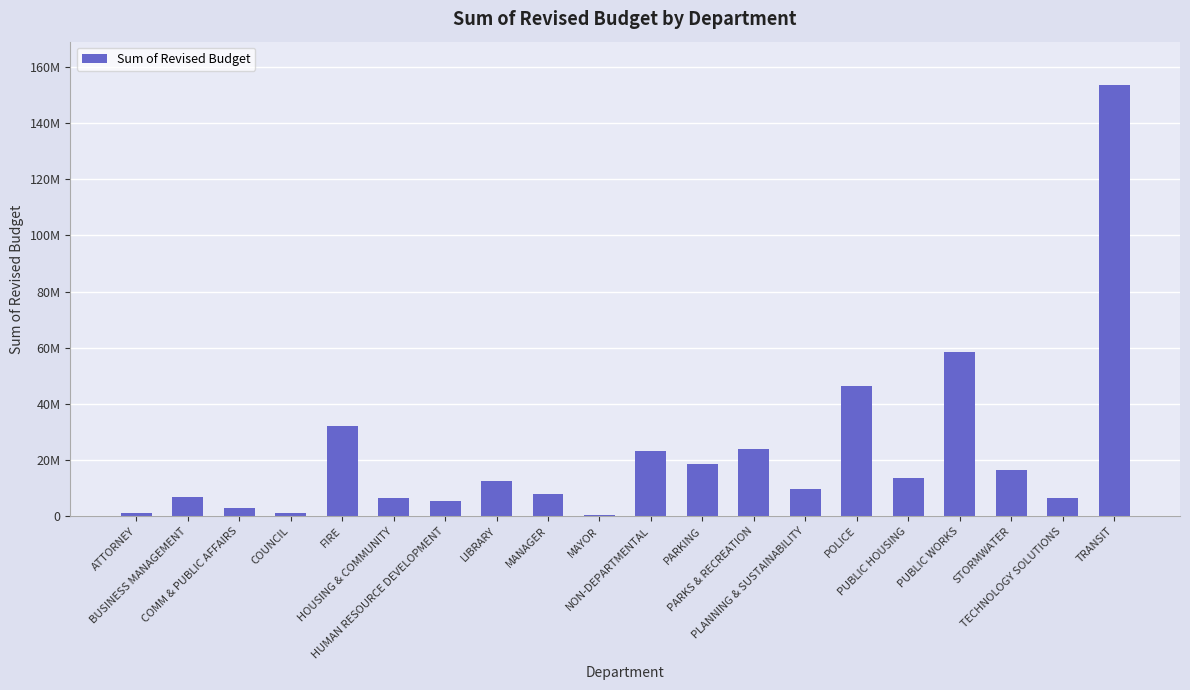

Reading left to right, transcribe all the data shown in this chart.

1126406	6884255	2727133	1168992	32099118	6429499	5433514	12475302	7811519	338827	23029745	18703516	23765285	9514518	46266677	13458903	58500797	16269341	6539457	153653715